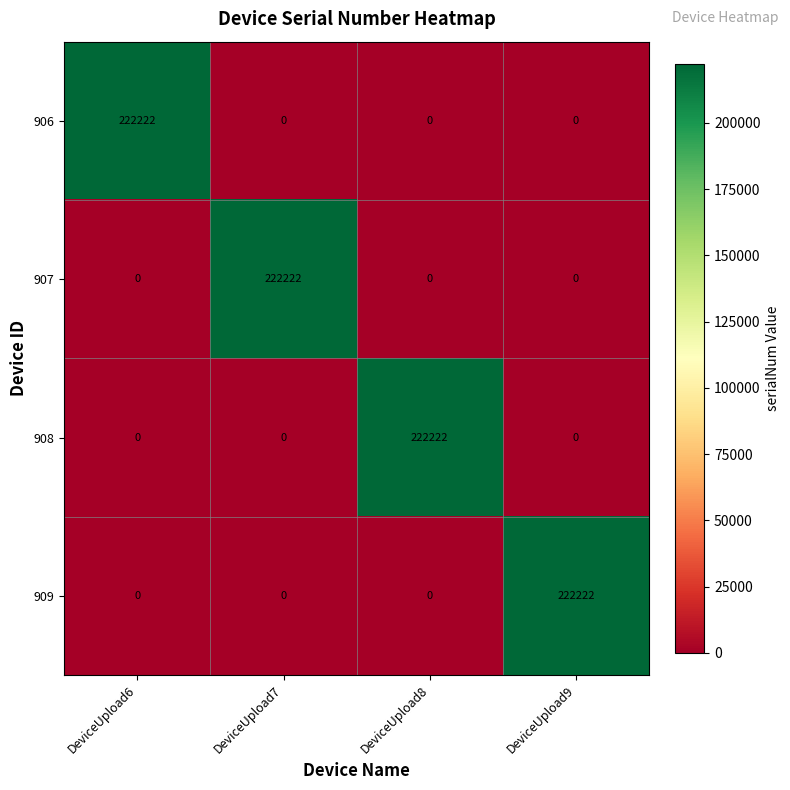

How many 909 values are between 0 and 222222?

4